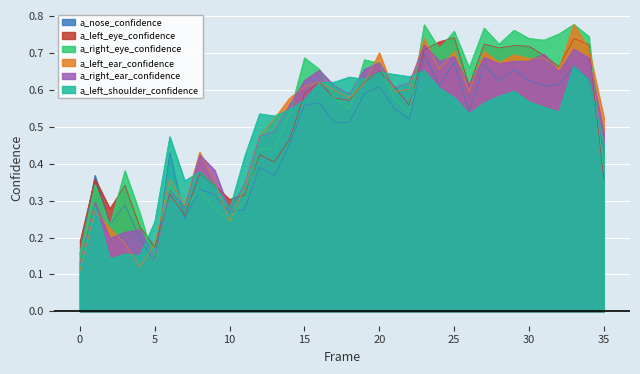

How many lines are shown in the chart?

6